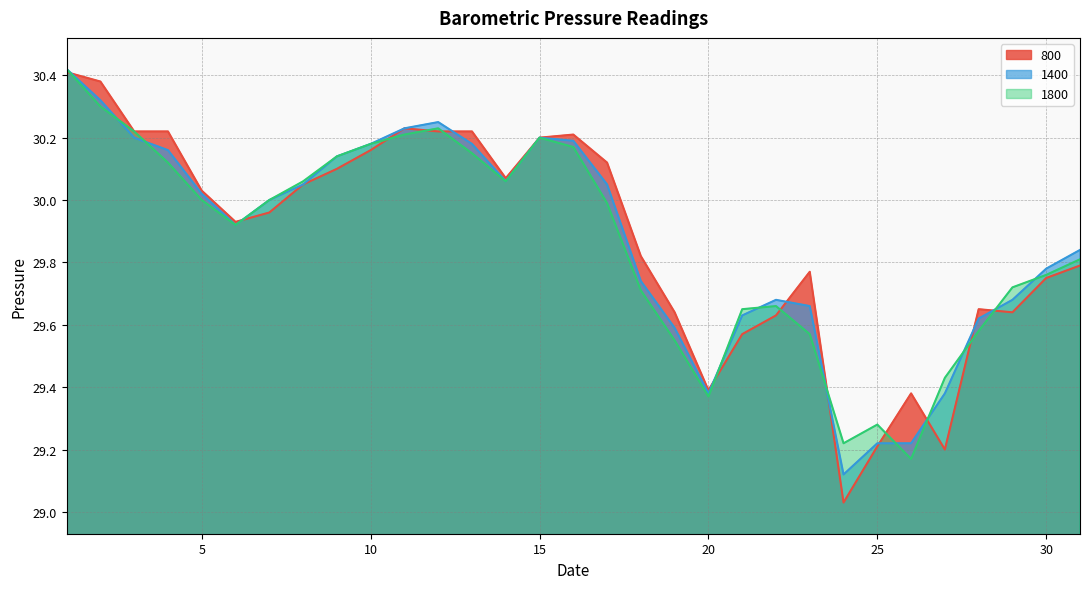

The value of 800 at 20 is 29.4. True or false?

True